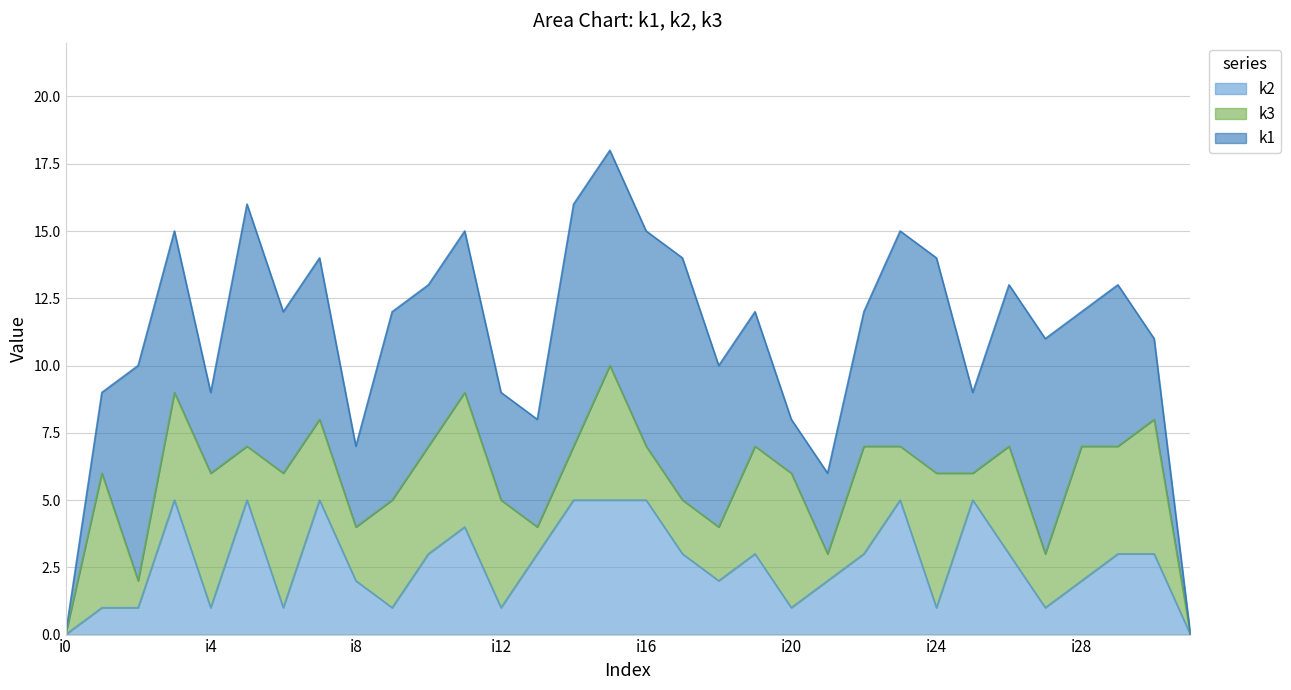

How many data points in k1 are less than 6?

14